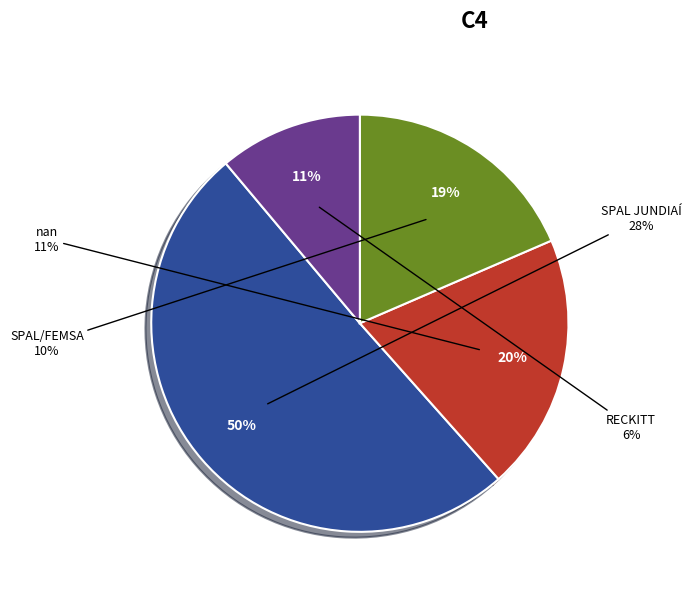

What is the smallest slice in the pie chart?

RECKITT